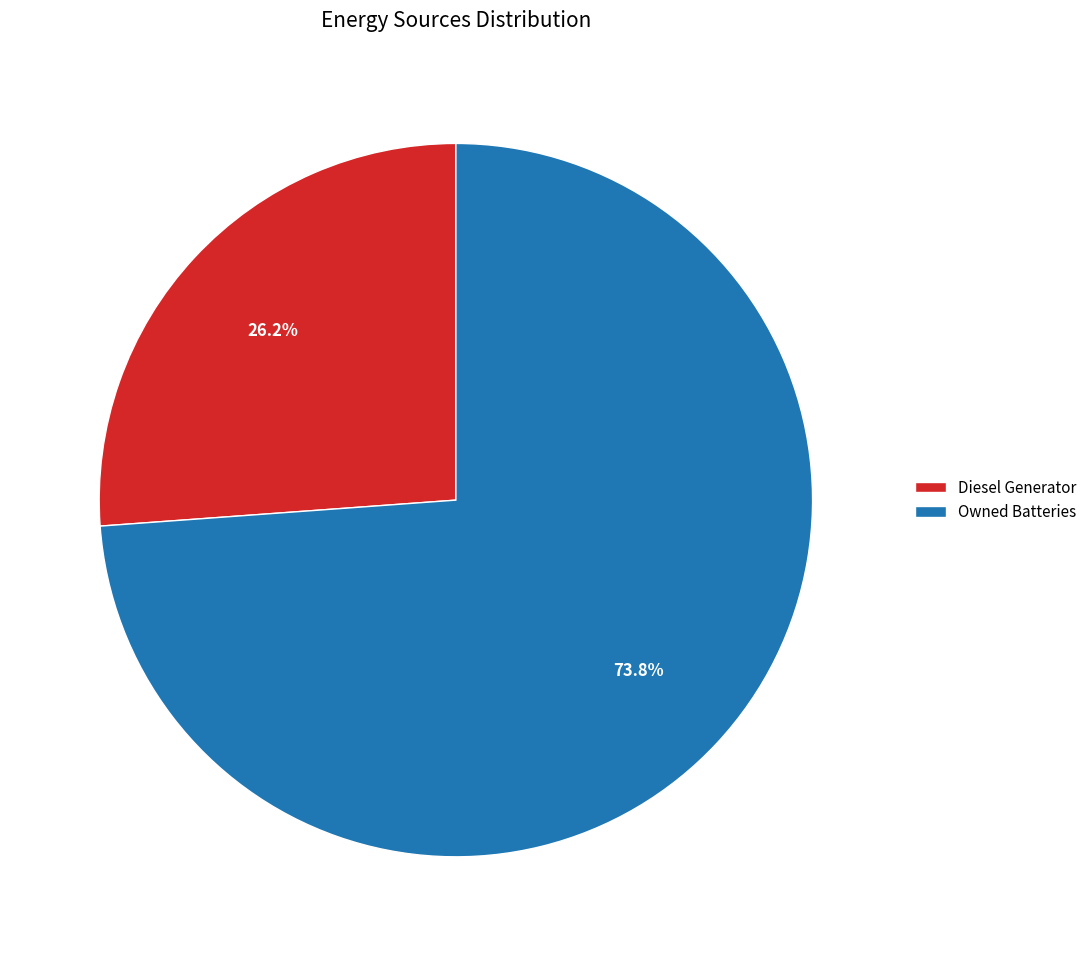

Rank the categories by value from highest to lowest.

Owned Batteries, Diesel Generator